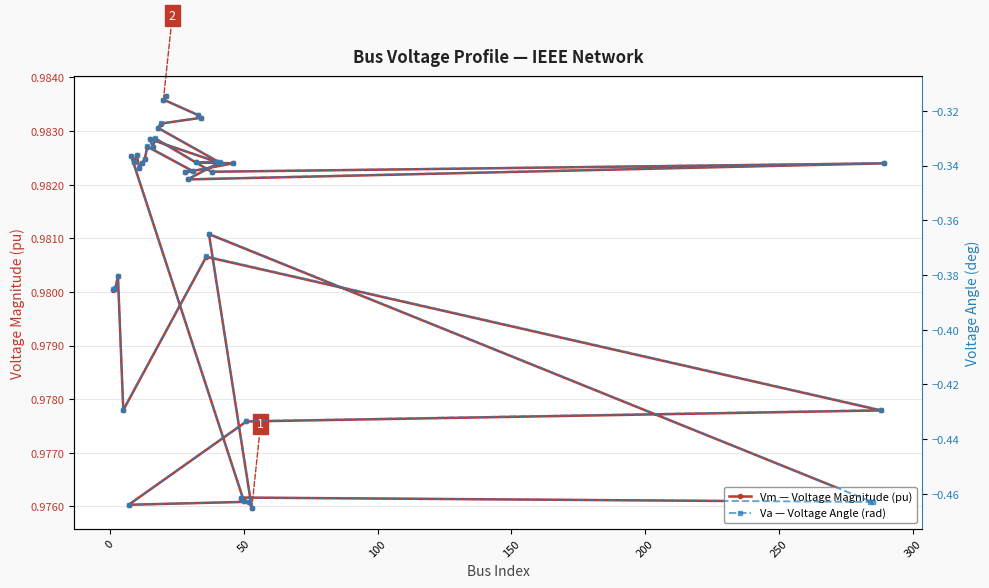

Count the Vm — Voltage Magnitude (pu) values in the range 0 to 1.

40